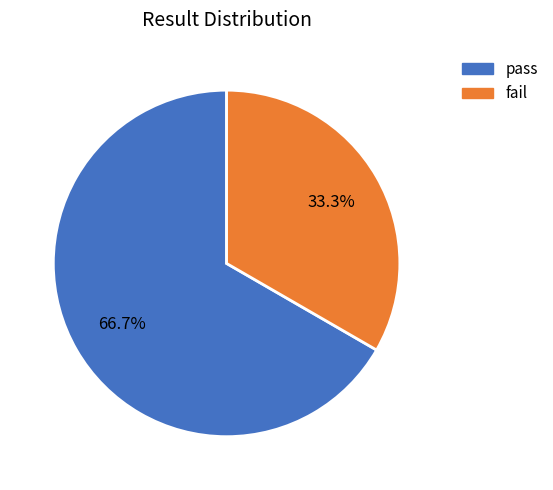

How many segments does this pie chart have?

2